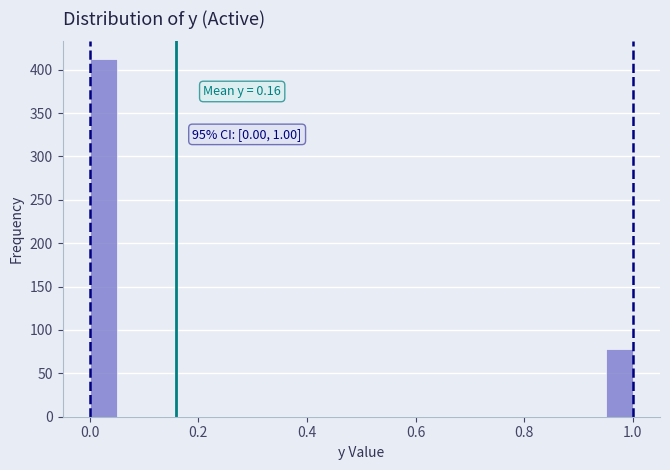

Around what value on the x-axis is the tallest bar? Give the approximate position of its centre, as read against the axis.

0.02